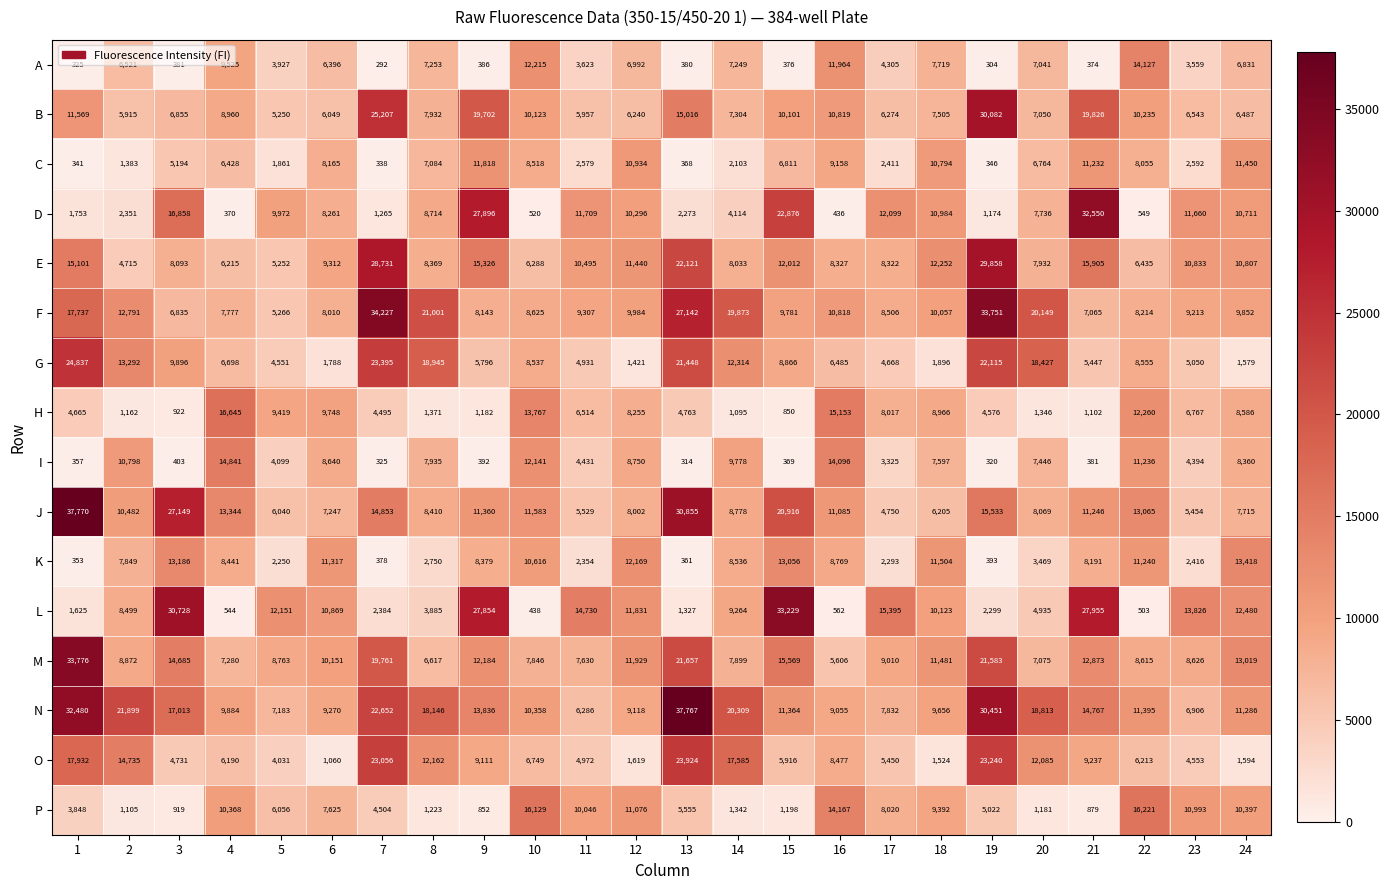

True or false: L has a value of 12275 at 2.

False